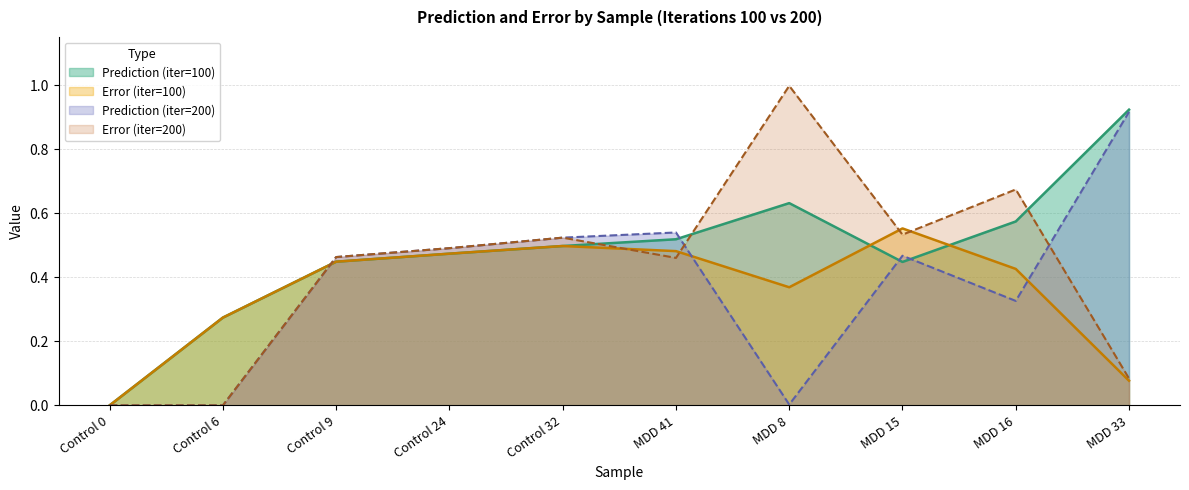

How many data points does each series have?

10